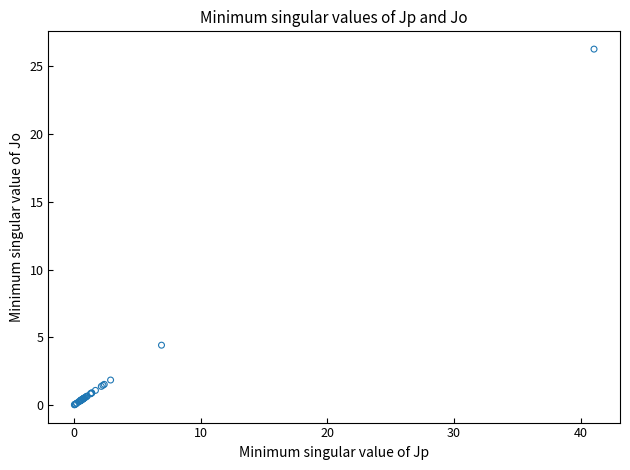

What Y value in the scatter plot is closest to 13?

4.4